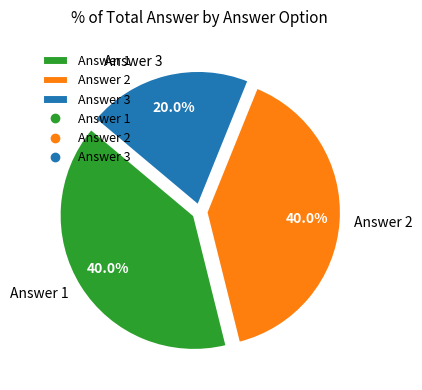

What is the total percentage of Answer 2 and Answer 1?

80.0%